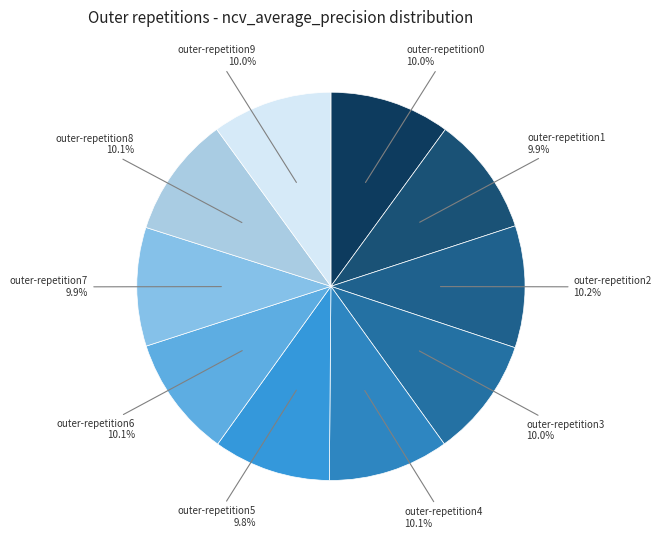

What percentage is the outer-repetition9 slice, to the nearest percent?

10%